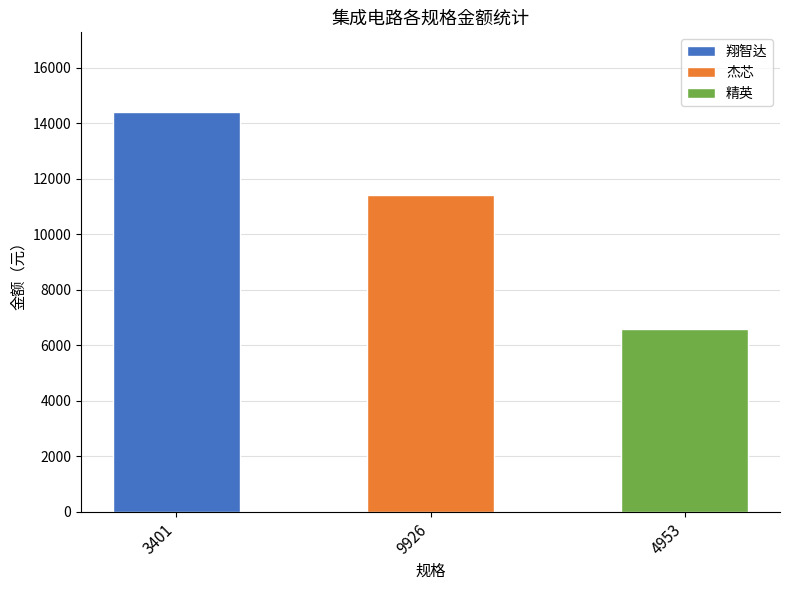

Is it true that the value at 4953 is 6600?

True